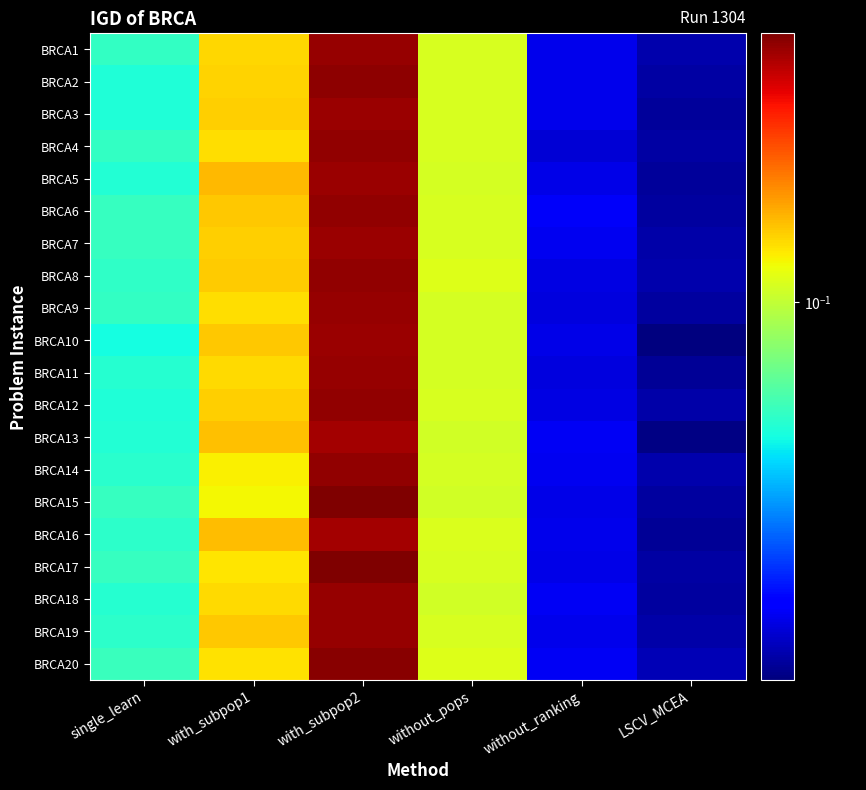

Reading right to left, what are all the values shown in this chart?

BRCA1: LSCV_MCEA=0.0	without_ranking=0.0	without_pops=0.1	with_subpop2=0.2	with_subpop1=0.1	single_learn=0.1
BRCA2: LSCV_MCEA=0.0	without_ranking=0.0	without_pops=0.1	with_subpop2=0.2	with_subpop1=0.1	single_learn=0.1
BRCA3: LSCV_MCEA=0.0	without_ranking=0.0	without_pops=0.1	with_subpop2=0.2	with_subpop1=0.1	single_learn=0.1
BRCA4: LSCV_MCEA=0.0	without_ranking=0.0	without_pops=0.1	with_subpop2=0.2	with_subpop1=0.1	single_learn=0.1
BRCA5: LSCV_MCEA=0.0	without_ranking=0.0	without_pops=0.1	with_subpop2=0.2	with_subpop1=0.1	single_learn=0.1
BRCA6: LSCV_MCEA=0.0	without_ranking=0.0	without_pops=0.1	with_subpop2=0.2	with_subpop1=0.1	single_learn=0.1
BRCA7: LSCV_MCEA=0.0	without_ranking=0.0	without_pops=0.1	with_subpop2=0.2	with_subpop1=0.1	single_learn=0.1
BRCA8: LSCV_MCEA=0.0	without_ranking=0.0	without_pops=0.1	with_subpop2=0.2	with_subpop1=0.1	single_learn=0.1
BRCA9: LSCV_MCEA=0.0	without_ranking=0.0	without_pops=0.1	with_subpop2=0.2	with_subpop1=0.1	single_learn=0.1
BRCA10: LSCV_MCEA=0.0	without_ranking=0.0	without_pops=0.1	with_subpop2=0.2	with_subpop1=0.1	single_learn=0.1
BRCA11: LSCV_MCEA=0.0	without_ranking=0.0	without_pops=0.1	with_subpop2=0.2	with_subpop1=0.1	single_learn=0.1
BRCA12: LSCV_MCEA=0.0	without_ranking=0.0	without_pops=0.1	with_subpop2=0.2	with_subpop1=0.1	single_learn=0.1
BRCA13: LSCV_MCEA=0.0	without_ranking=0.0	without_pops=0.1	with_subpop2=0.2	with_subpop1=0.1	single_learn=0.1
BRCA14: LSCV_MCEA=0.0	without_ranking=0.0	without_pops=0.1	with_subpop2=0.2	with_subpop1=0.1	single_learn=0.1
BRCA15: LSCV_MCEA=0.0	without_ranking=0.0	without_pops=0.1	with_subpop2=0.2	with_subpop1=0.1	single_learn=0.1
BRCA16: LSCV_MCEA=0.0	without_ranking=0.0	without_pops=0.1	with_subpop2=0.2	with_subpop1=0.1	single_learn=0.1
BRCA17: LSCV_MCEA=0.0	without_ranking=0.0	without_pops=0.1	with_subpop2=0.2	with_subpop1=0.1	single_learn=0.1
BRCA18: LSCV_MCEA=0.0	without_ranking=0.0	without_pops=0.1	with_subpop2=0.2	with_subpop1=0.1	single_learn=0.1
BRCA19: LSCV_MCEA=0.0	without_ranking=0.0	without_pops=0.1	with_subpop2=0.2	with_subpop1=0.1	single_learn=0.1
BRCA20: LSCV_MCEA=0.0	without_ranking=0.0	without_pops=0.1	with_subpop2=0.2	with_subpop1=0.1	single_learn=0.1